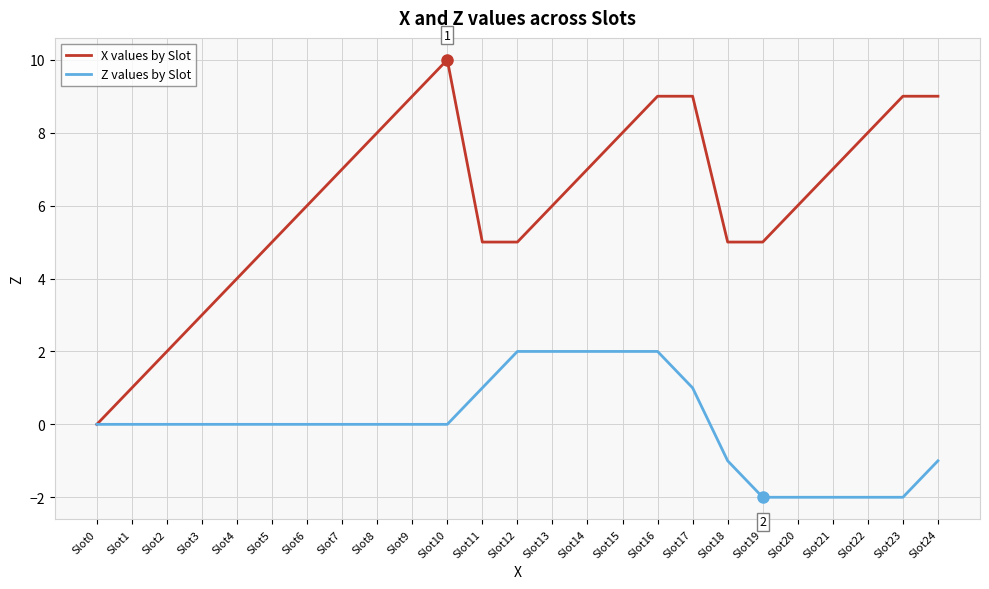

Is the value of X values by Slot at Slot20 greater than the value of Z values by Slot at Slot12?

Yes